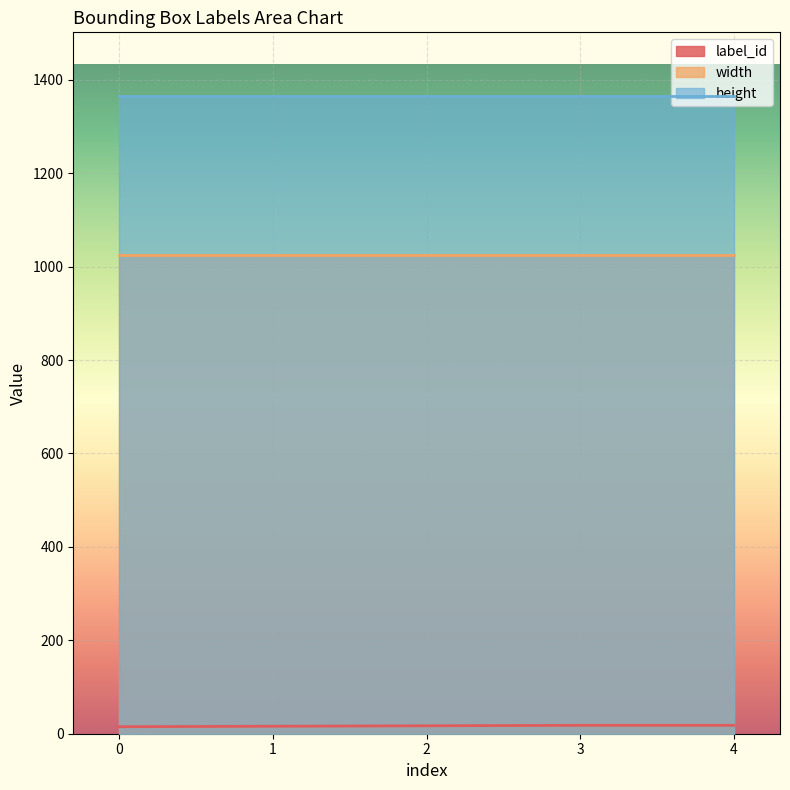

True or false: label_id and height intersect in this chart.

False